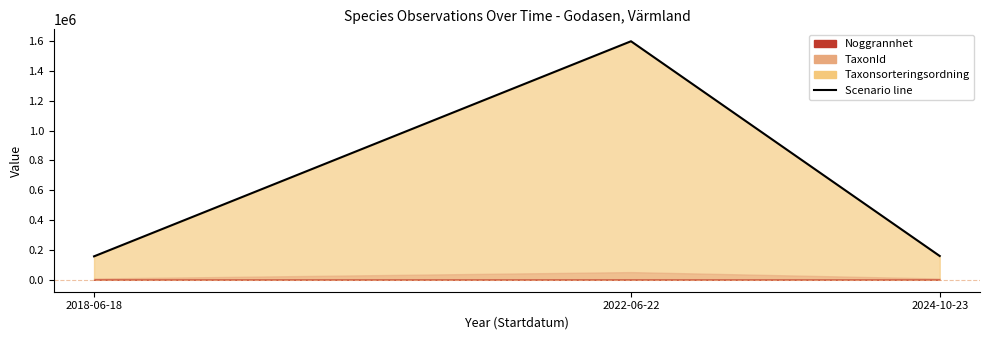

Rank the categories by value from lowest to highest.

2018-06-18, 2024-10-23, 2022-06-22